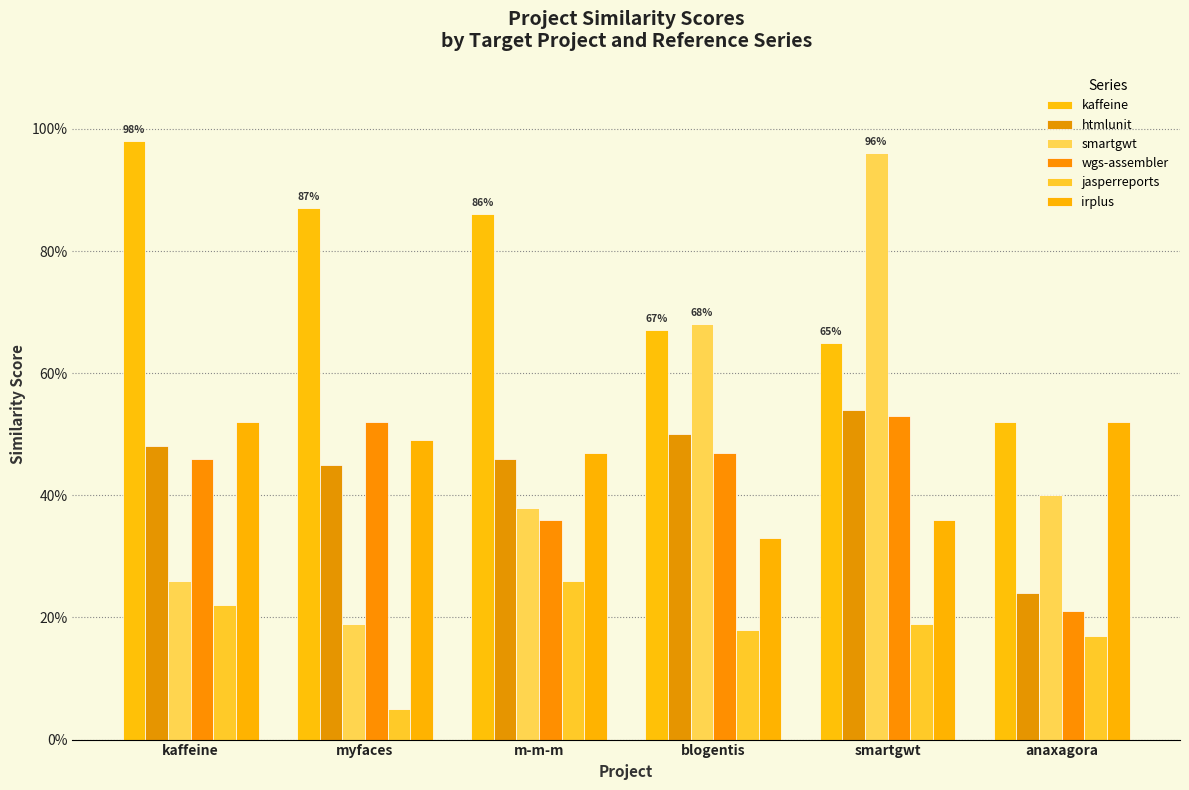

Is the value of jasperreports at myfaces greater than the value of kaffeine at blogentis?

No